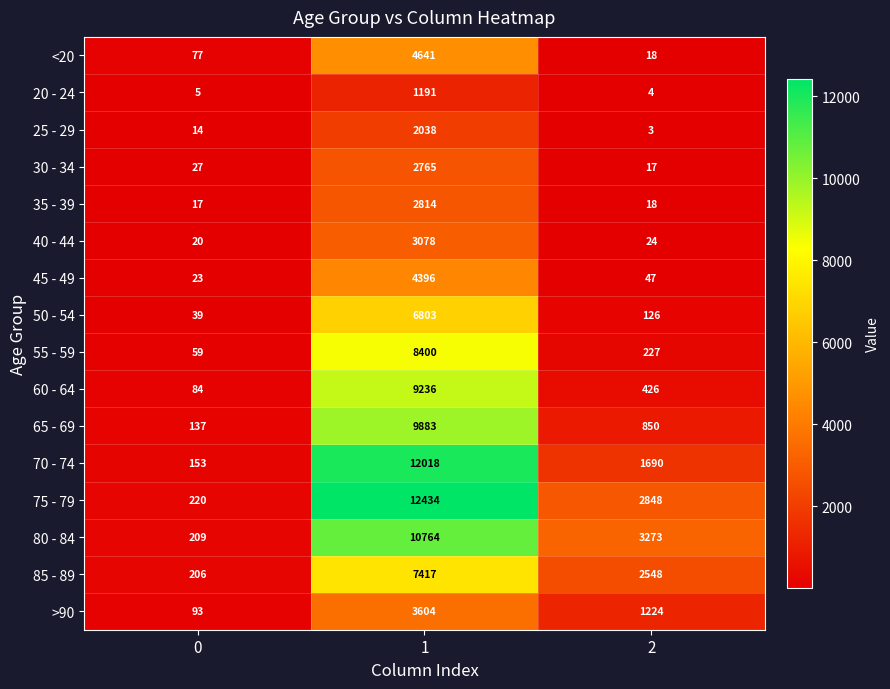

What is the total value across all series at 1?

101482